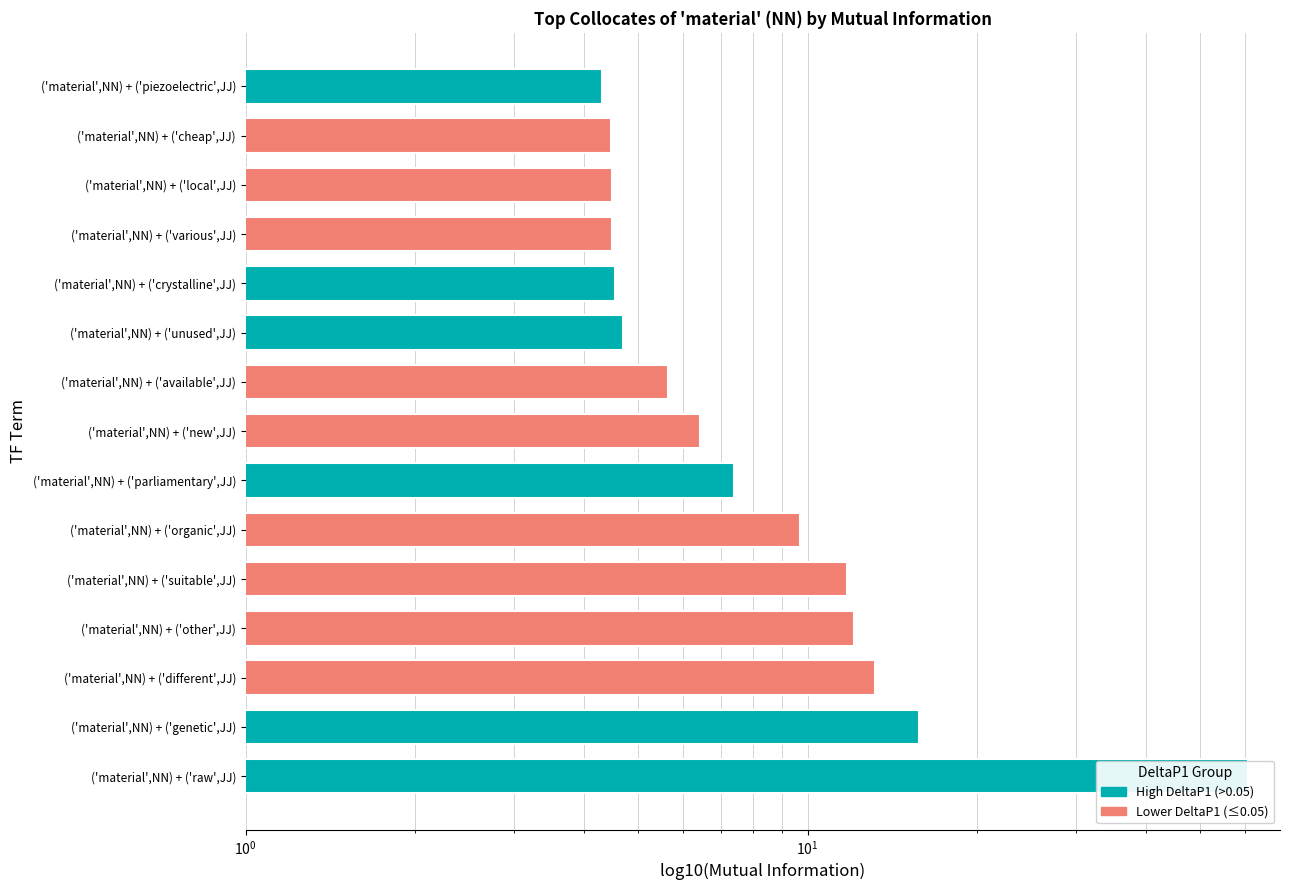

At which label does the data first exceed 6?

('material',NN) + ('raw',JJ)